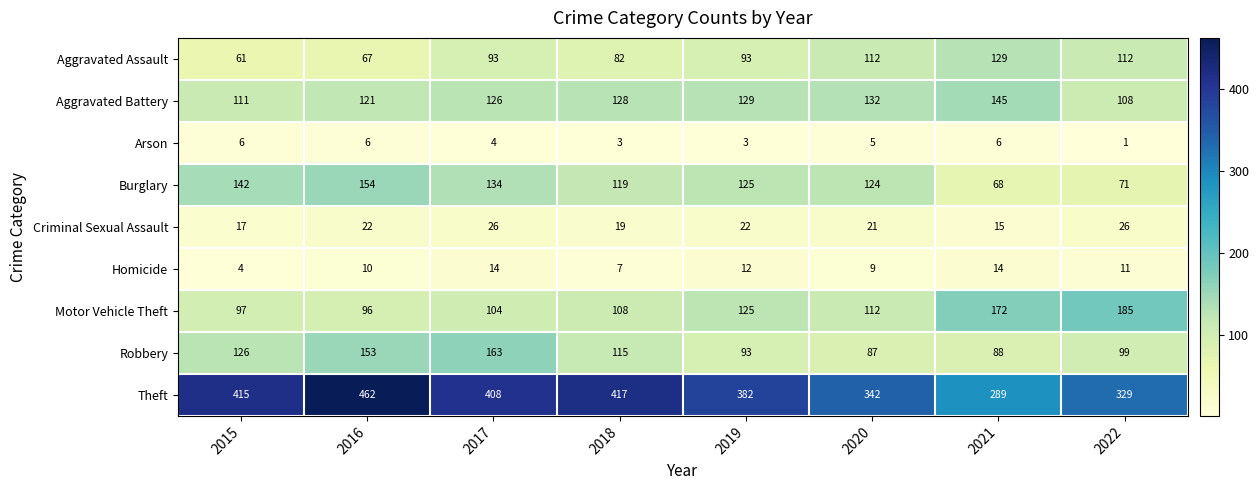

What is the difference between the second highest and second lowest values in the Burglary series?

71